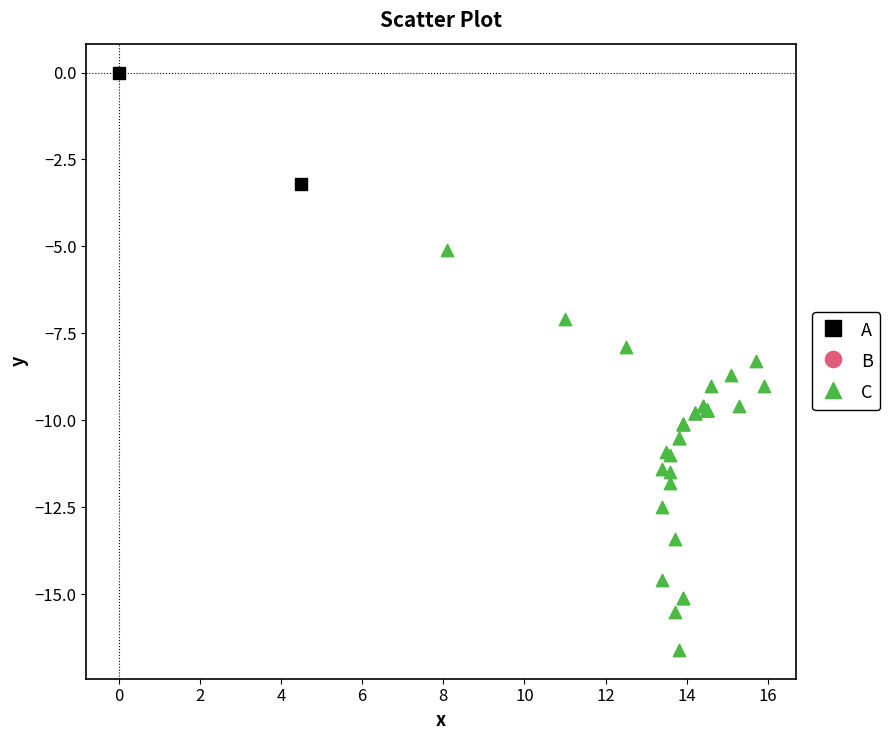

Which series has the largest Y range (max minus min)?

C